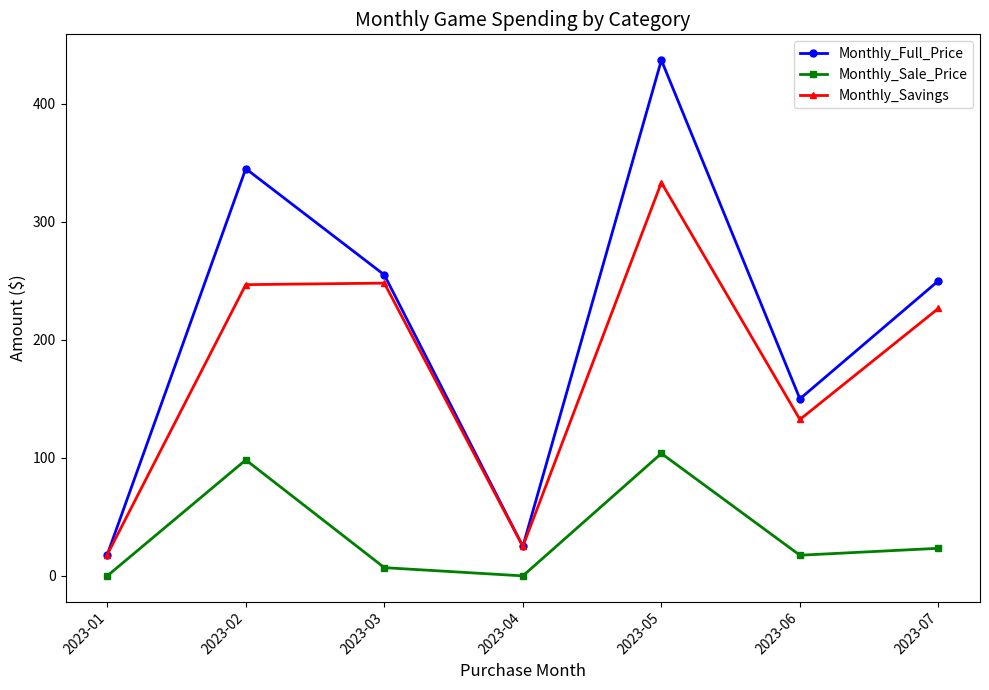

What are all the series names shown in the legend?

Monthly_Full_Price, Monthly_Sale_Price, Monthly_Savings